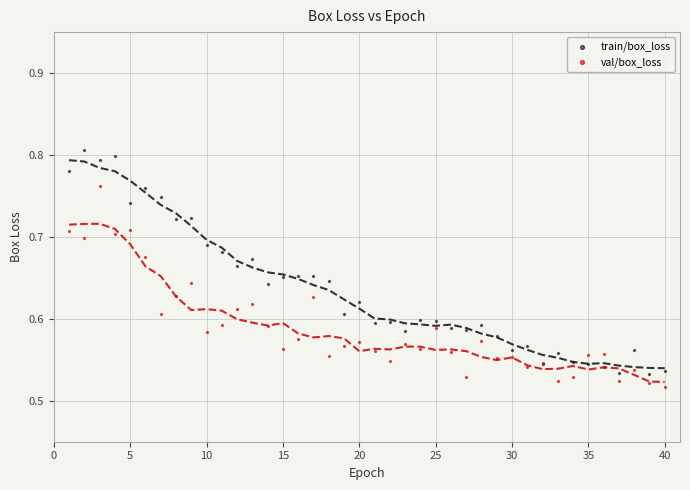

Which series reaches the minimum Y coordinate?

val/box_loss